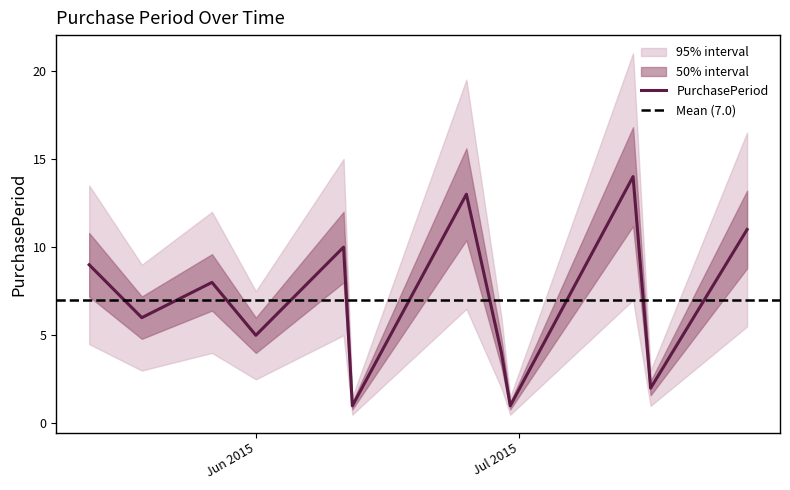

At which category does the data reach its first local valley?

2015-05-19